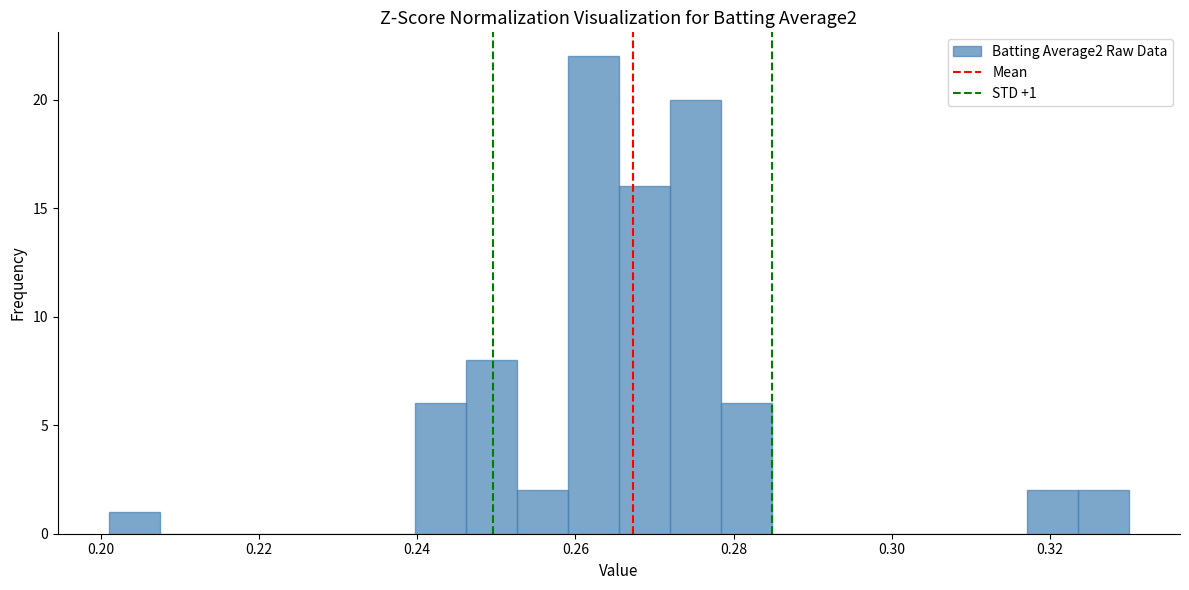

Around what value on the x-axis is the tallest bar? Give the approximate position of its centre, as read against the axis.

0.262